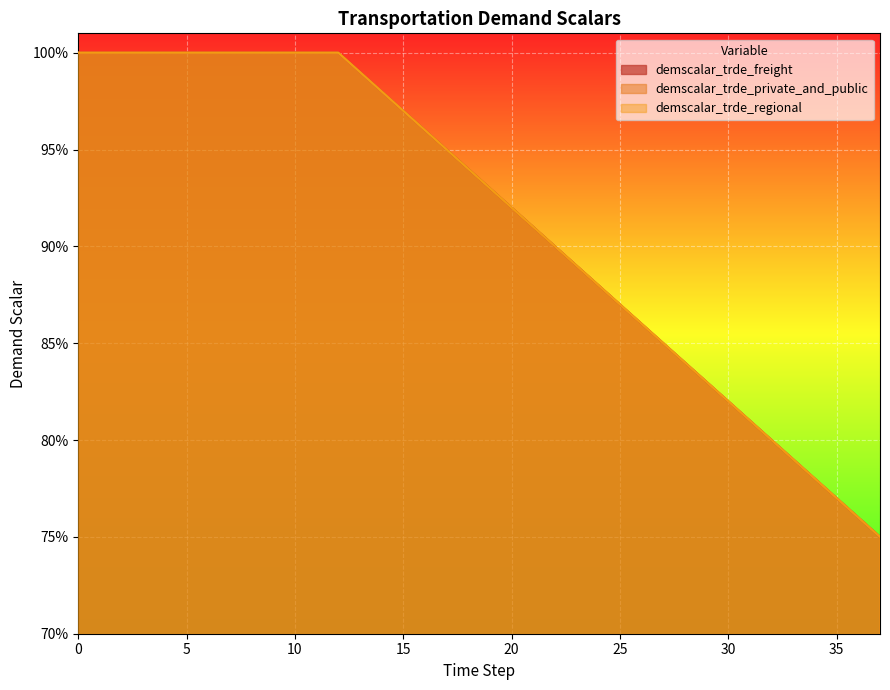

True or false: demscalar_trde_freight and demscalar_trde_private_and_public intersect in this chart.

False